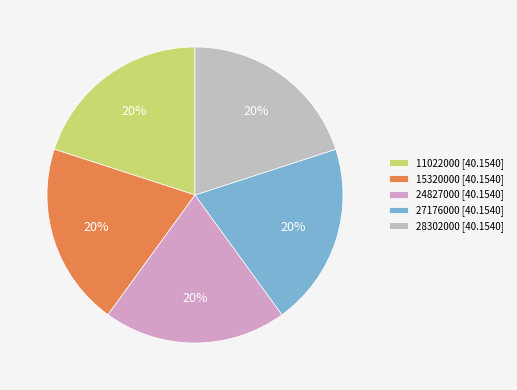

How many segments does this pie chart have?

5